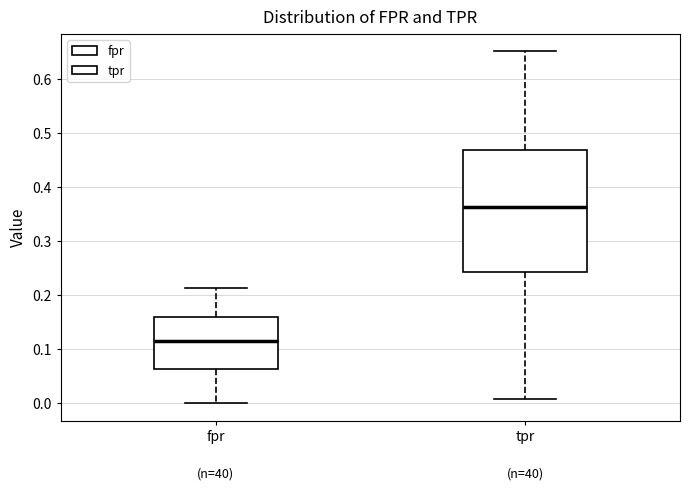

Reading left to right, transcribe this box plot: for each box, give where its median line is, the range the box spans, and where its two whiskers end, as read against the y-axis. The values are not printed on the chart, so give them approximately, as read against the axis.

fpr: median 0.12, box 0.06 to 0.16, whiskers 0.00 to 0.21
tpr: median 0.36, box 0.24 to 0.47, whiskers 0.01 to 0.65